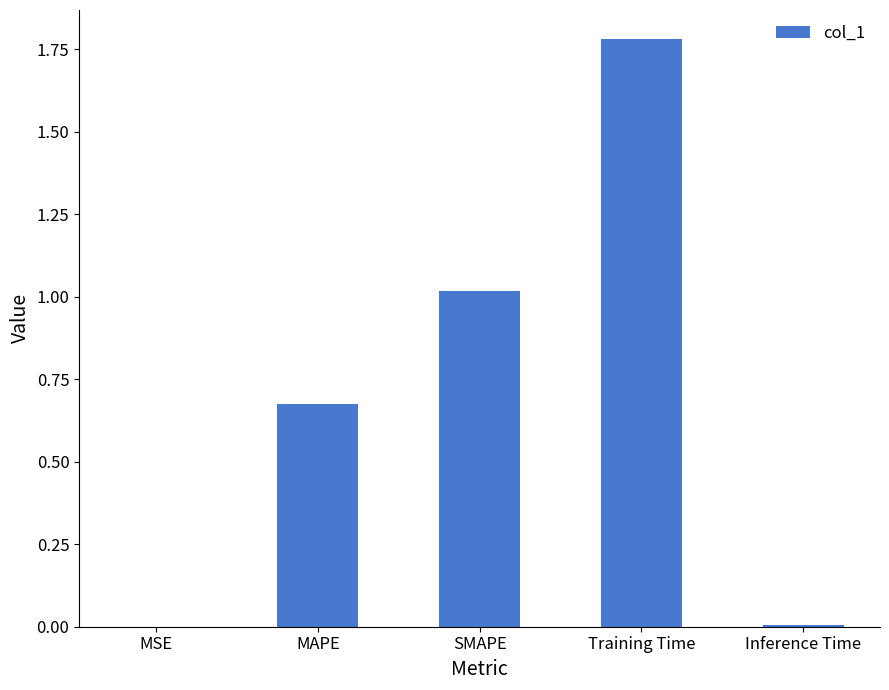

What is the approximate value at SMAPE?

1.0